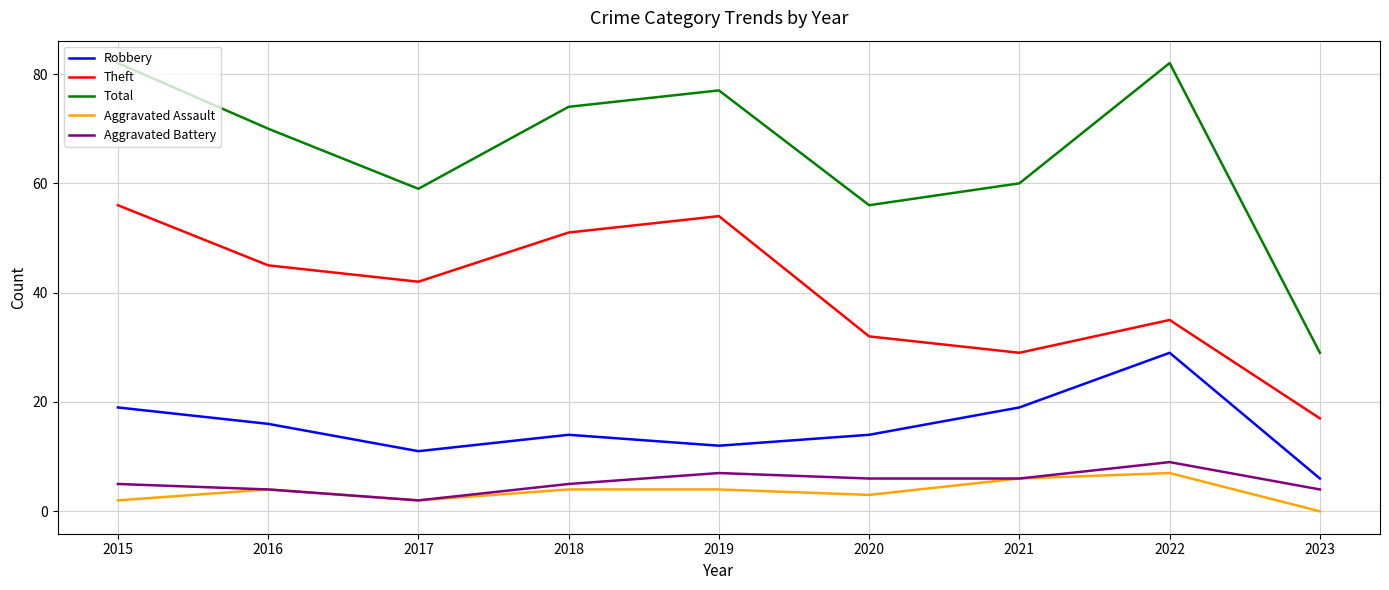

How many categories are shown in the chart?

9